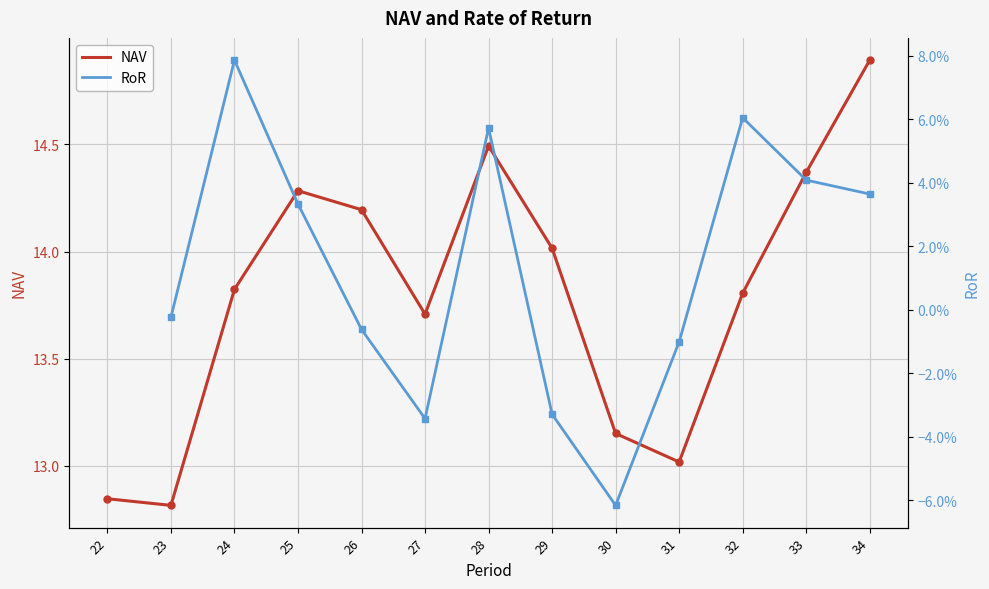

True or false: RoR and NAV cross at least once.

False